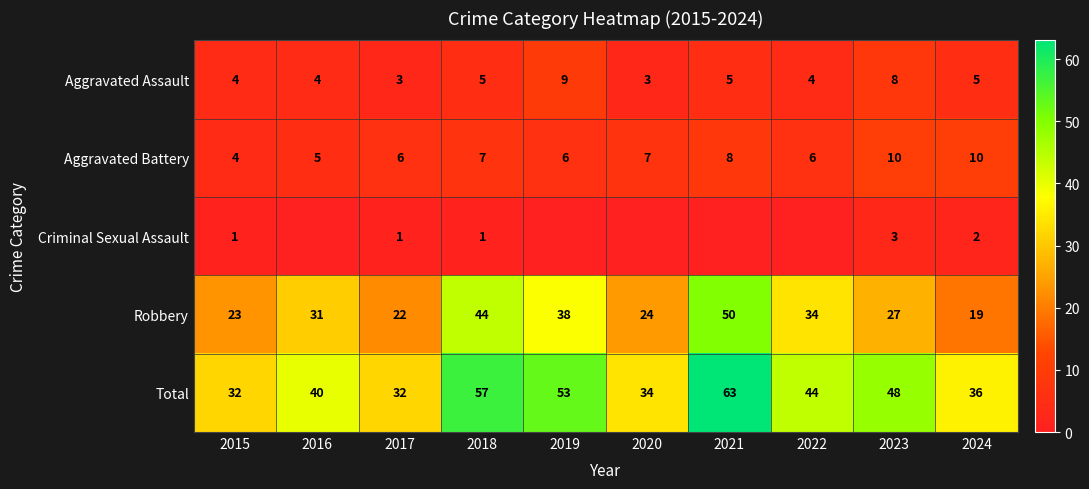

The Robbery series shows 31 at 2016. True or false?

True